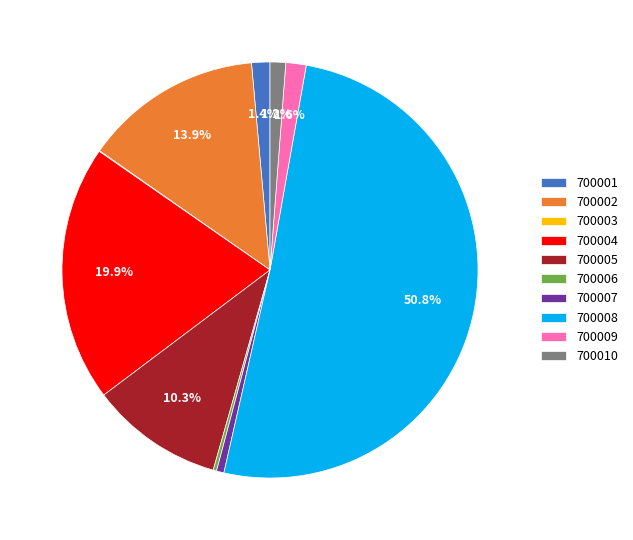

Is it true that 700002 is 27% of the pie?

False